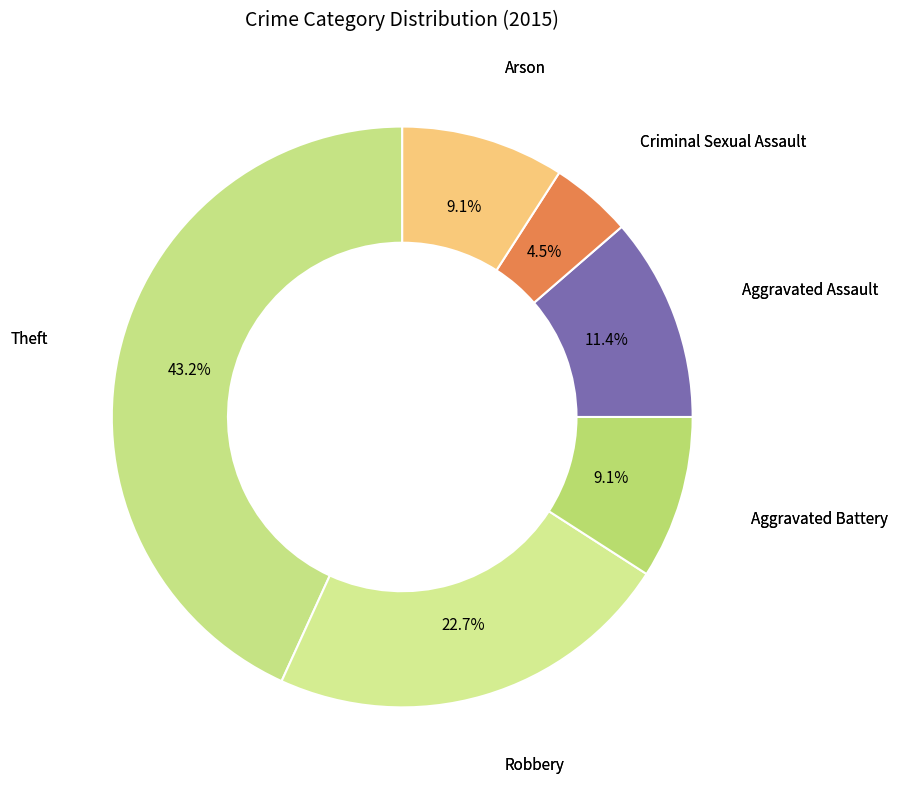

How many slices are in this pie chart?

6